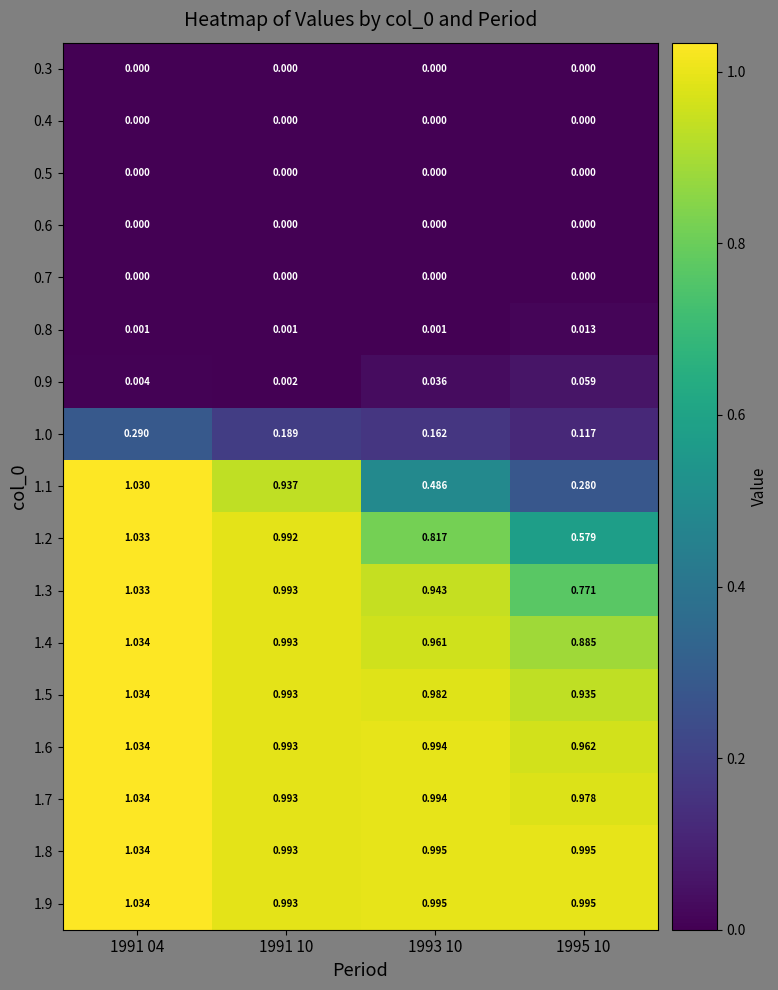

Is the value of 0.4 at 1991 04 greater than the value of 1.1 at 1991 04?

No